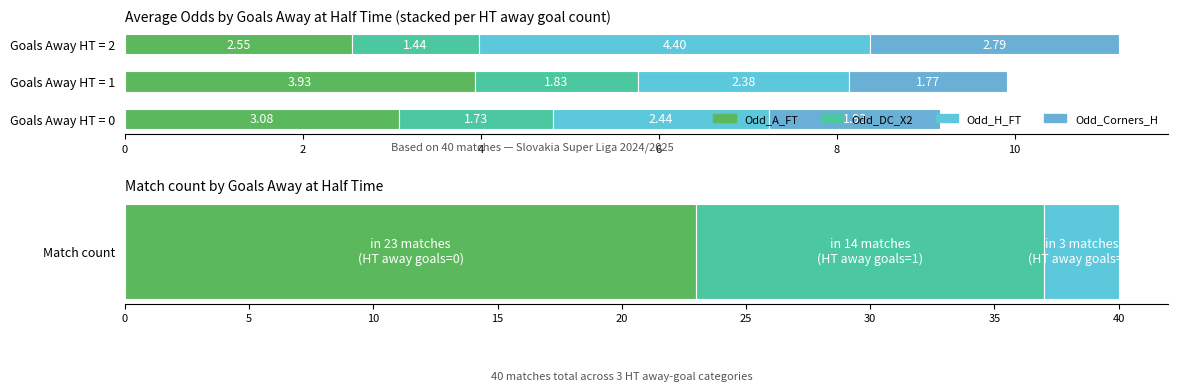

Between Goals Away HT = 0 and Goals Away HT = 2, which series saw the biggest shift?

Odd_H_FT